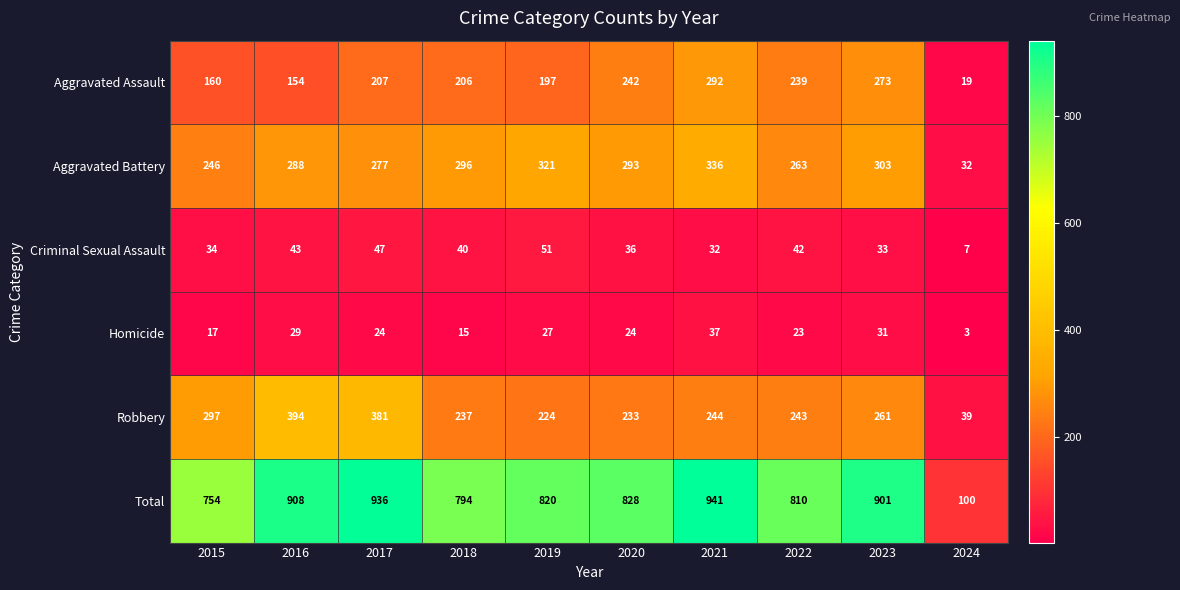

How many values in the Robbery series are below 244?

5